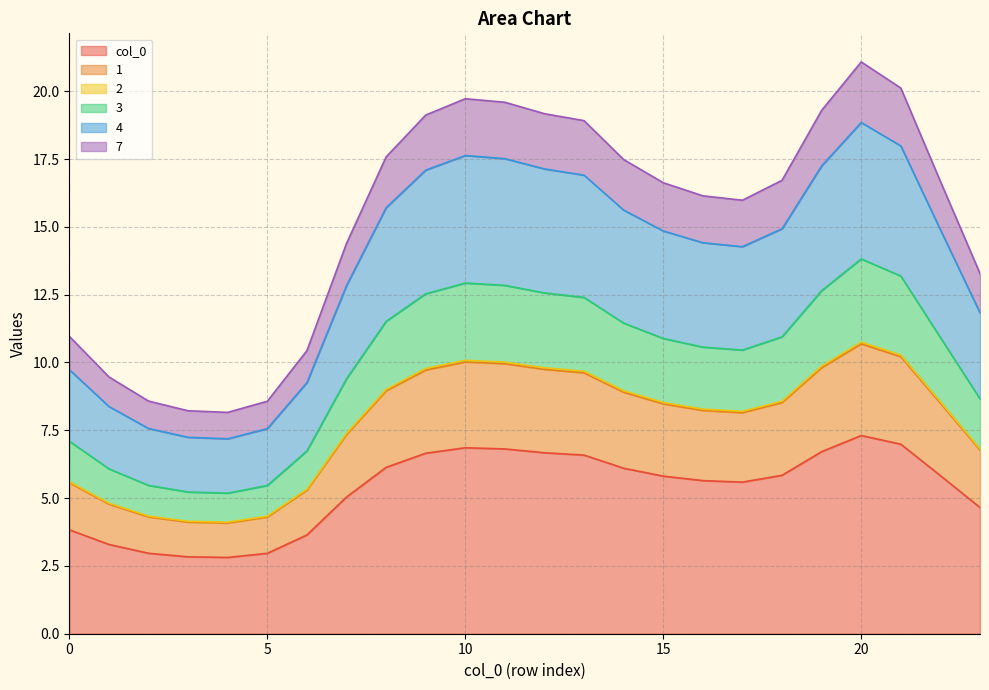

Does the chart display data point markers on the line(s)?

No